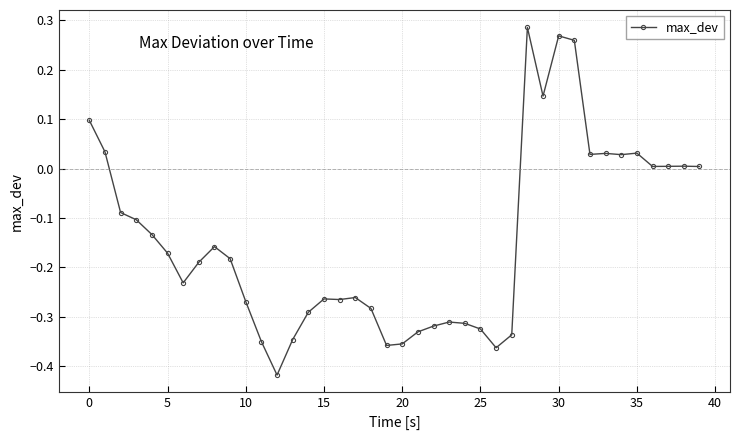

True or false: the data has more than 2 interior local peaks.

True